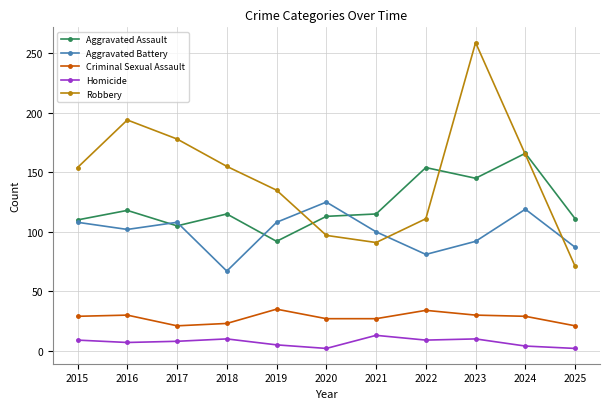

What is the highest value of the Robbery series?

259